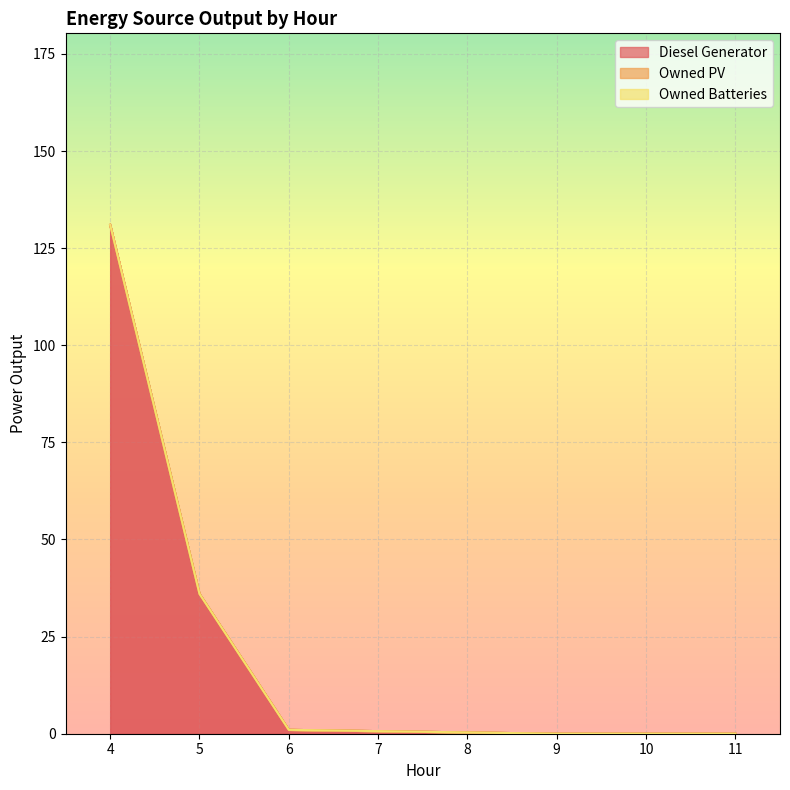

Is the value of Diesel Generator at 5 greater than the value of Owned PV at 10?

Yes